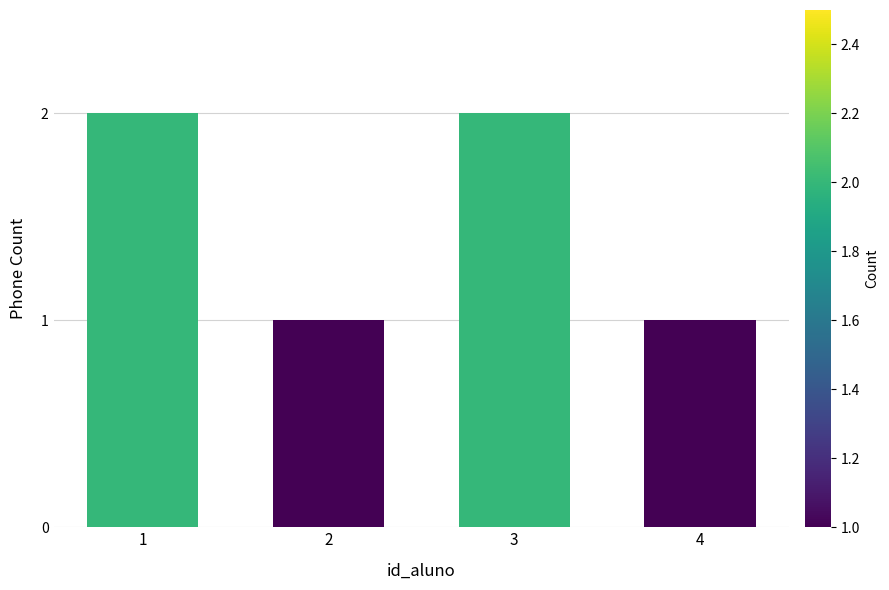

What is the difference between the values at 4 and 3?

1